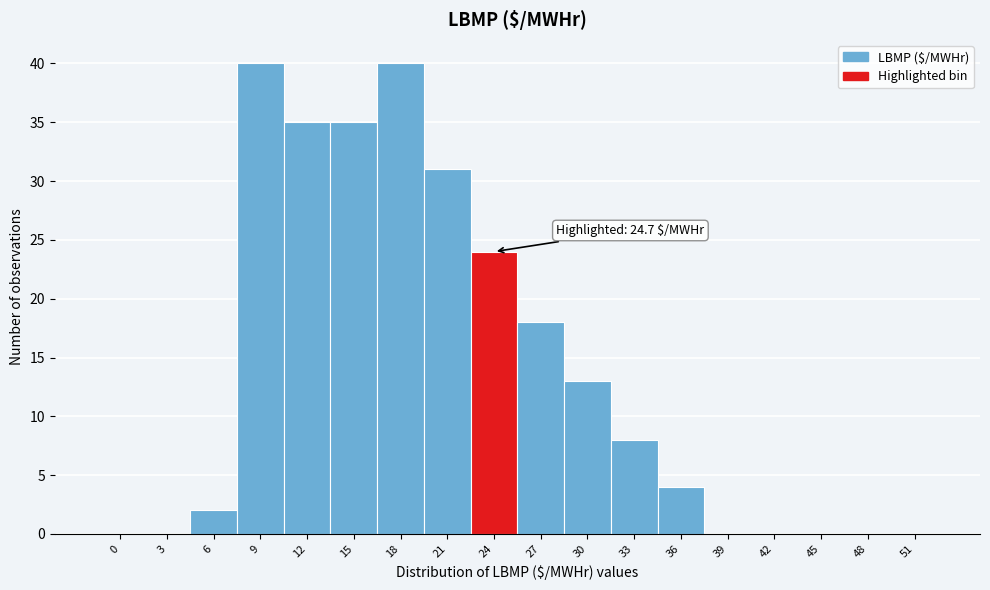

Reading left to right, transcribe all the data shown in this chart.

0=0	3=0	6=2	9=40	12=35	15=35	18=40	21=31	24=24	27=18	30=13	33=8	36=4	39=0	42=0	45=0	48=0	51=0